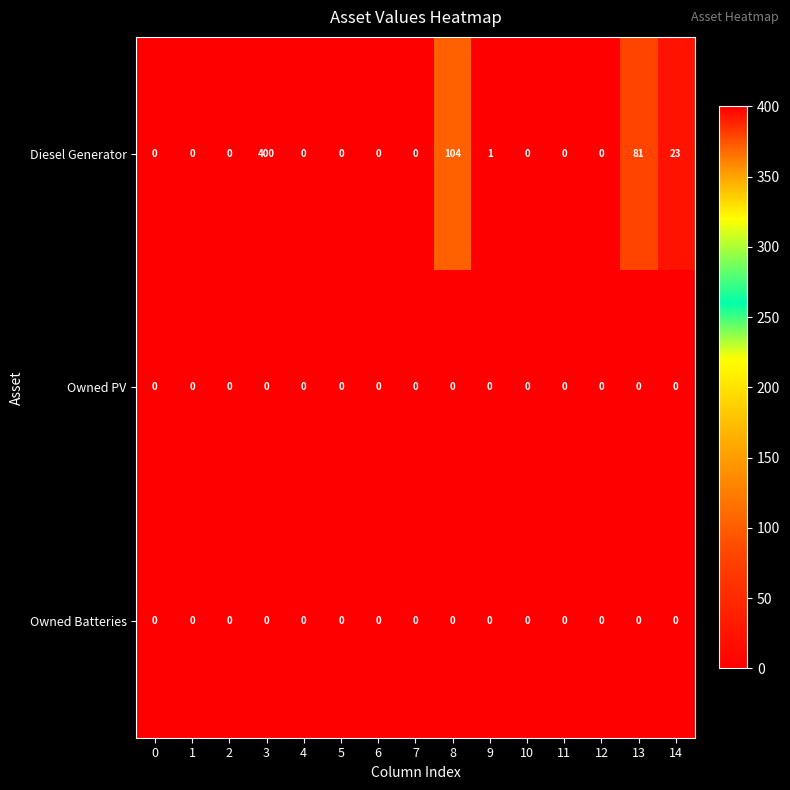

Which series has the widest spread of values?

Diesel Generator